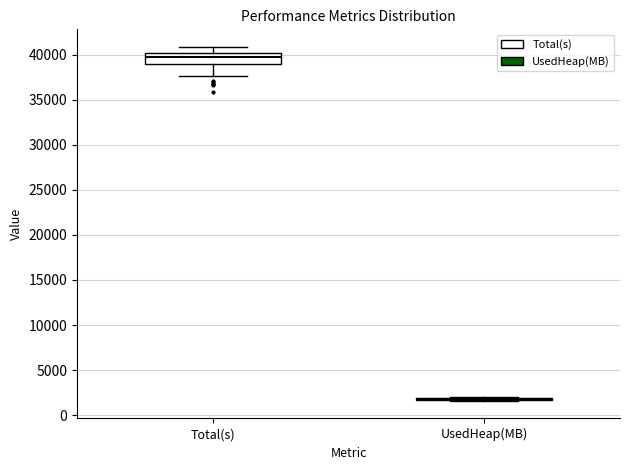

Reading left to right, transcribe this box plot: for each box, give where its median line is, the range the box spans, and where its two whiskers end, as read against the y-axis. The values are not printed on the chart, so give them approximately, as read against the axis.

Total(s): median 39500, box 39000 to 40000, whiskers 37500 to 41000
UsedHeap(MB): box collapsed to a line at 2000, whiskers 1500 to 2000